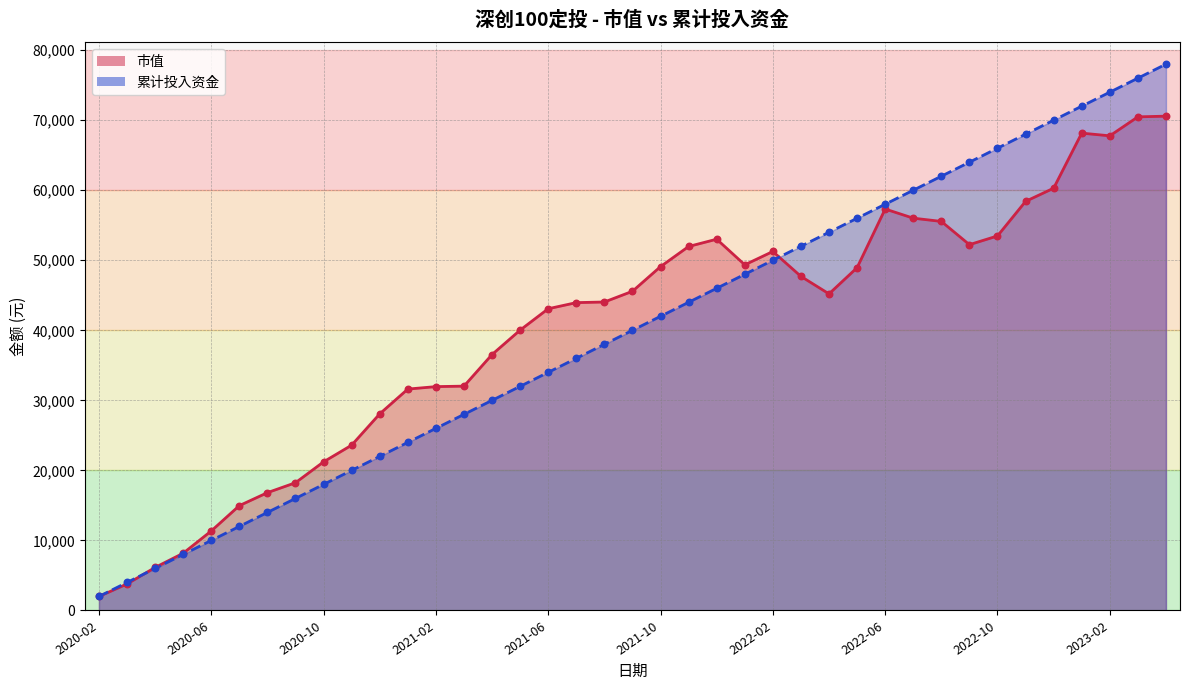

Is the value of 累计投入资金 at 2021-05 greater than the value of 市值 at 2022-02?

No